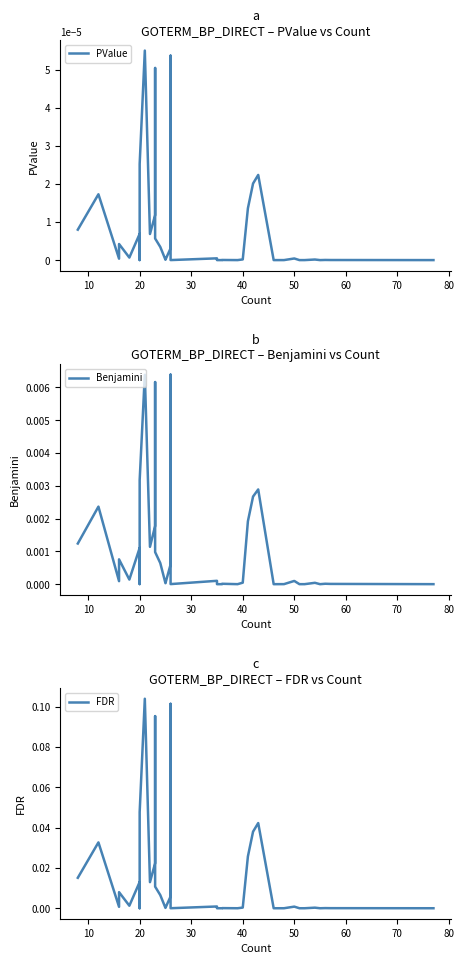

Is this an area chart (filled region under the line)?

No